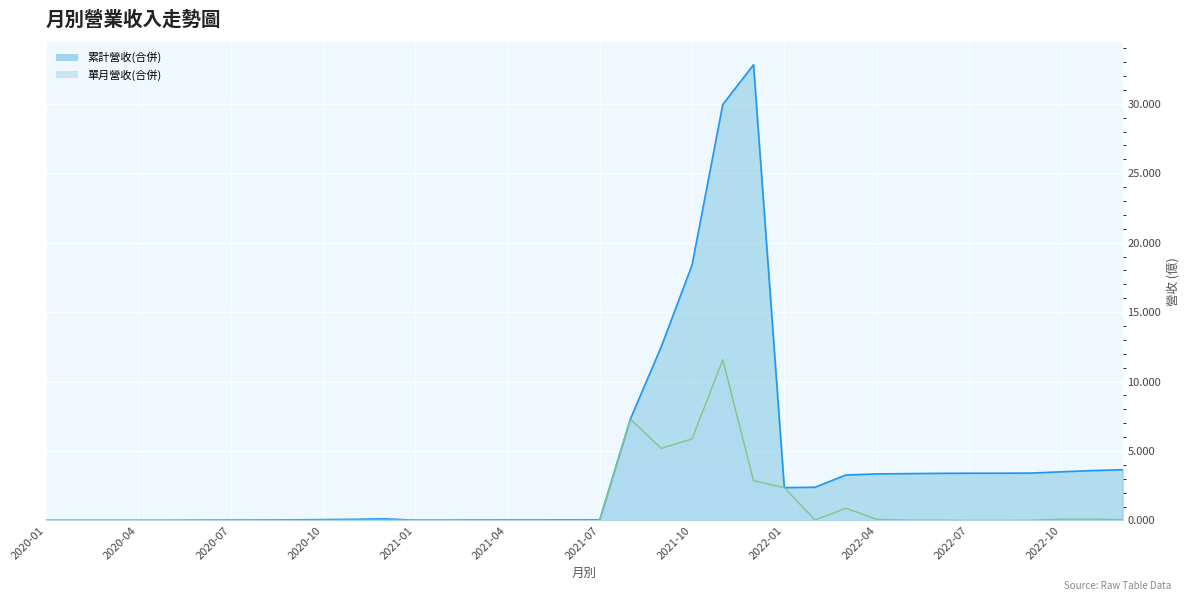

How many lines are shown in the chart?

2